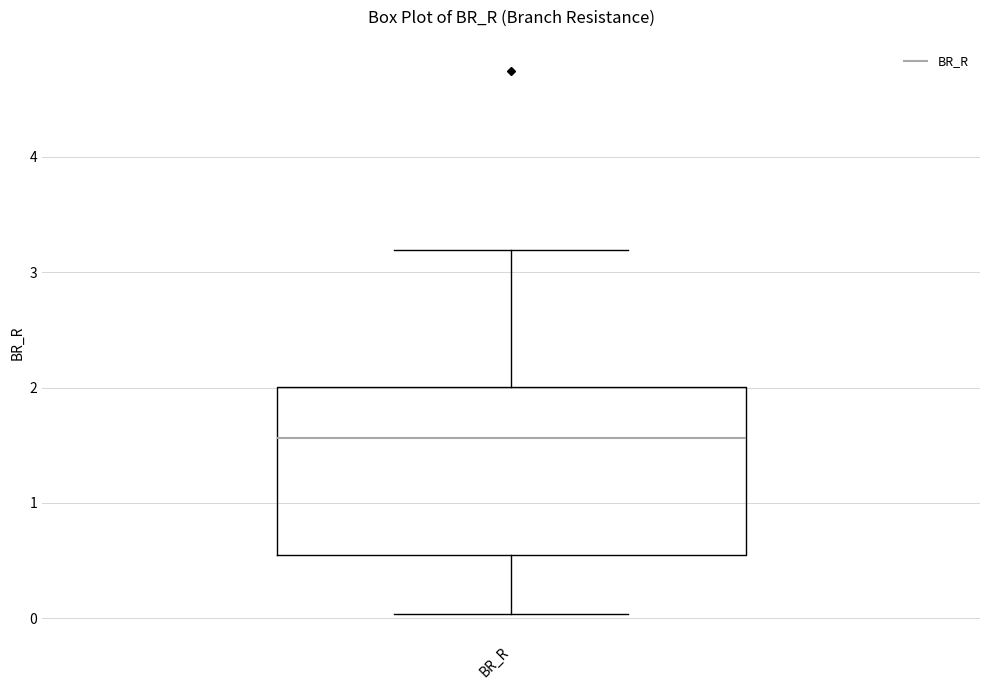

Read this box plot against the y-axis: the position of the median line, the range covered by the box, and the ends of both whiskers. The values are not printed on the chart, so give them approximately, as read against the axis.

median 1.6, box 0.6 to 2.0, whiskers 0.0 to 3.2